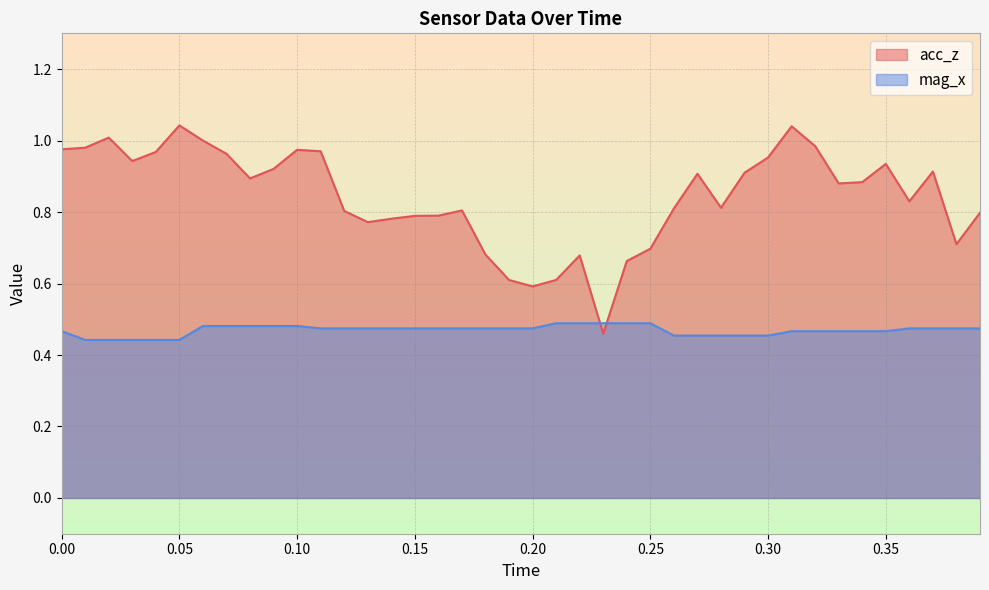

List the series in order of their peak value, highest first.

acc_z, mag_x